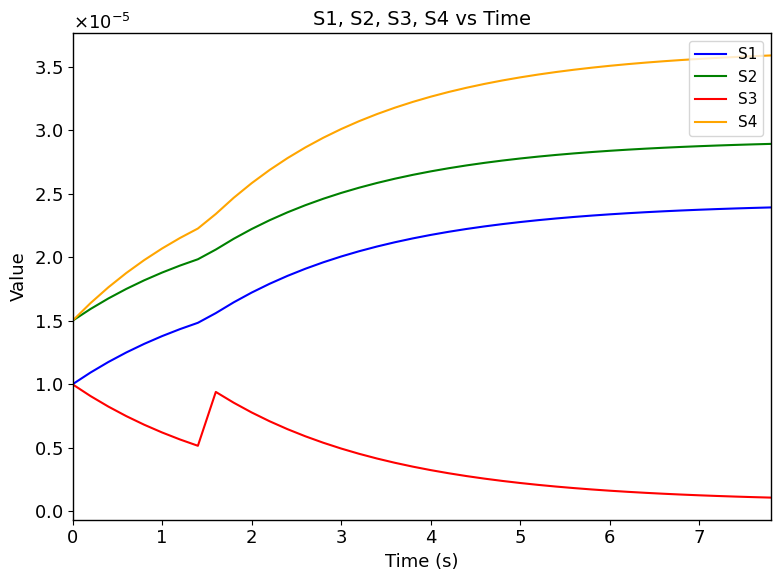

True or false: S4 and S1 intersect in this chart.

False